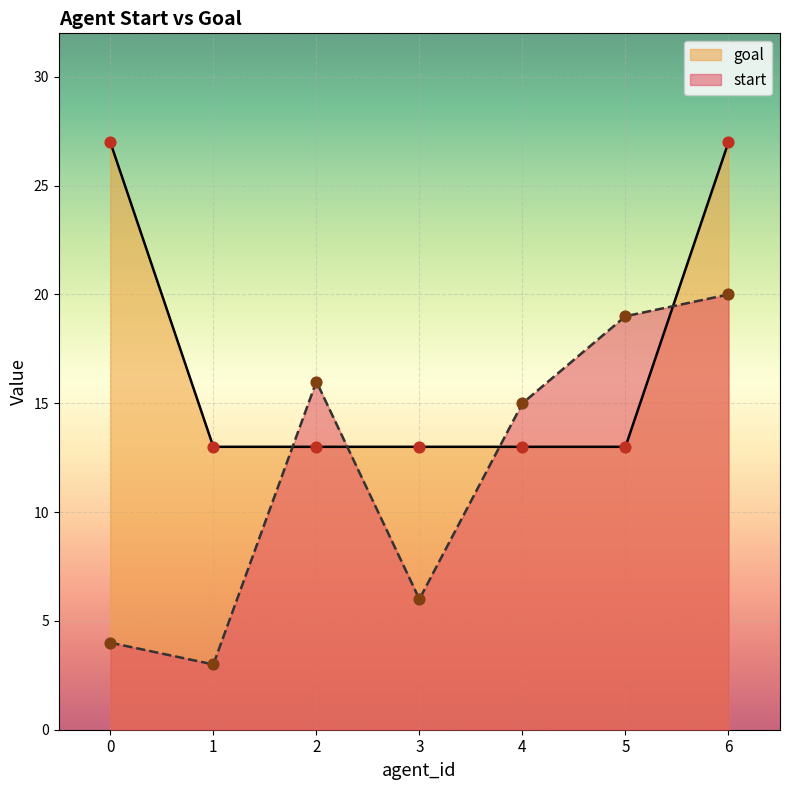

At which category is the sum across all series the highest?

6